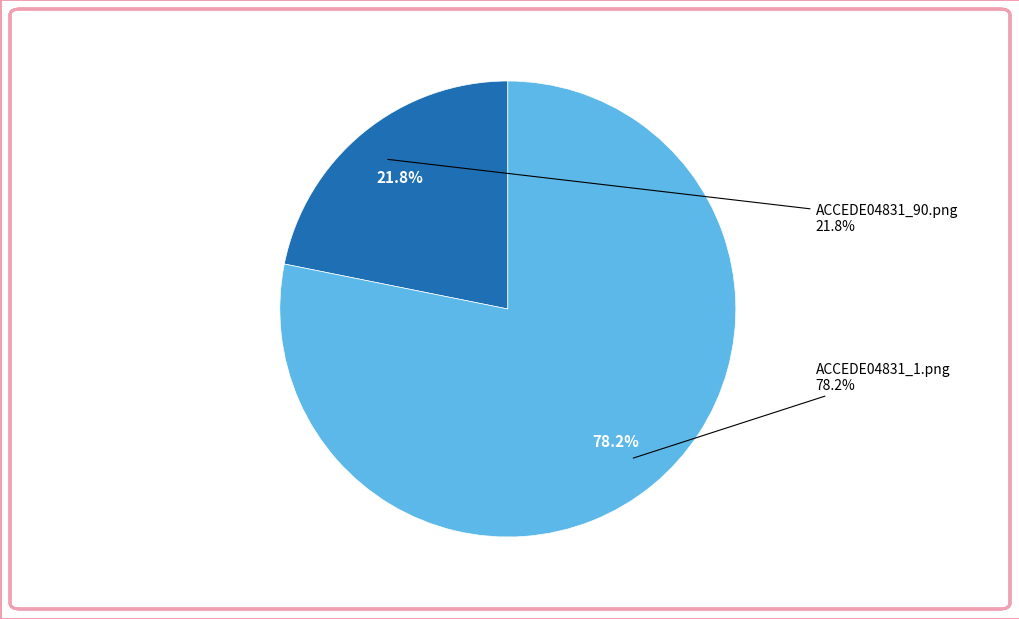

Which category has the biggest portion of the pie?

ACCEDE04831_1.png